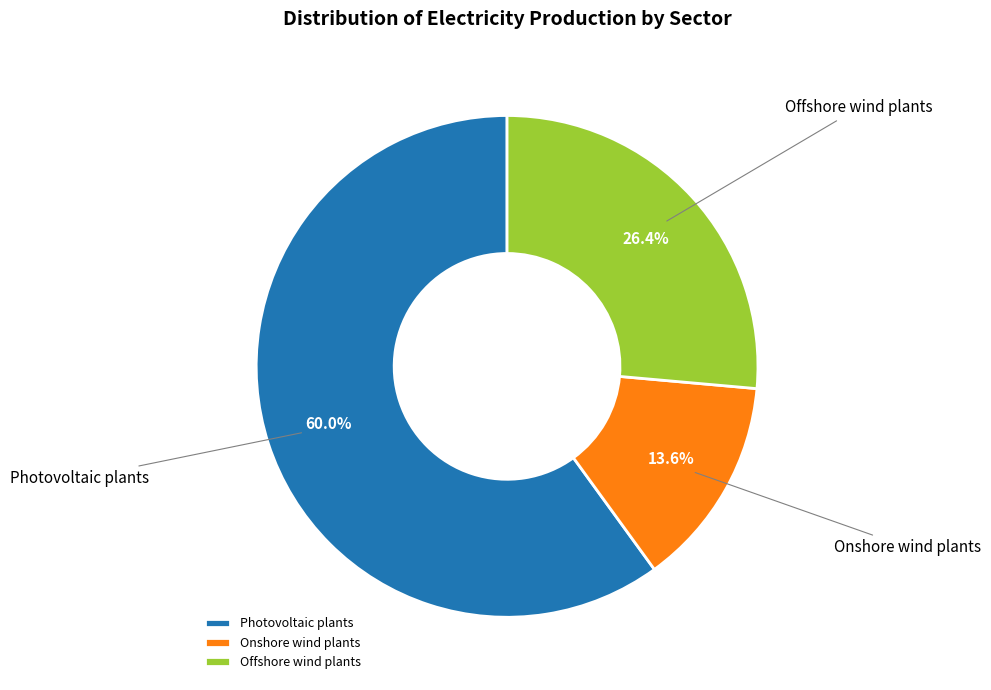

Which has a higher value, Onshore wind plants or Photovoltaic plants?

Photovoltaic plants